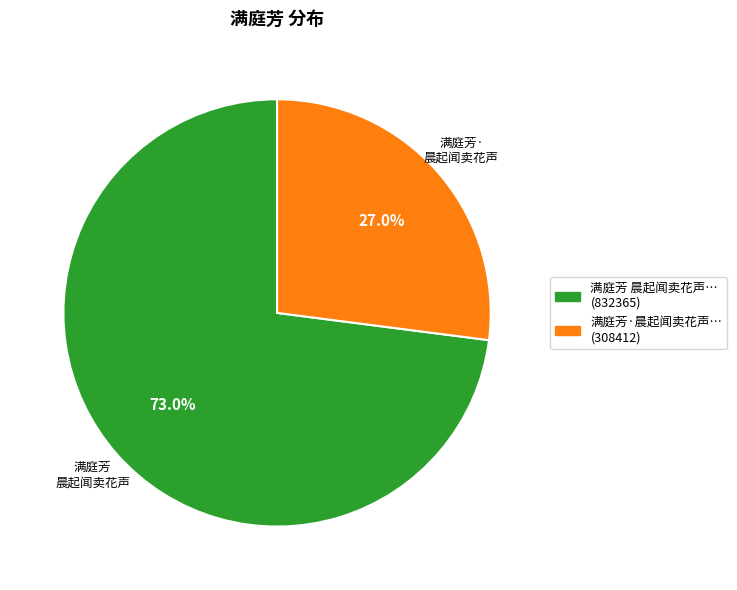

Is there a majority slice in this chart?

Yes